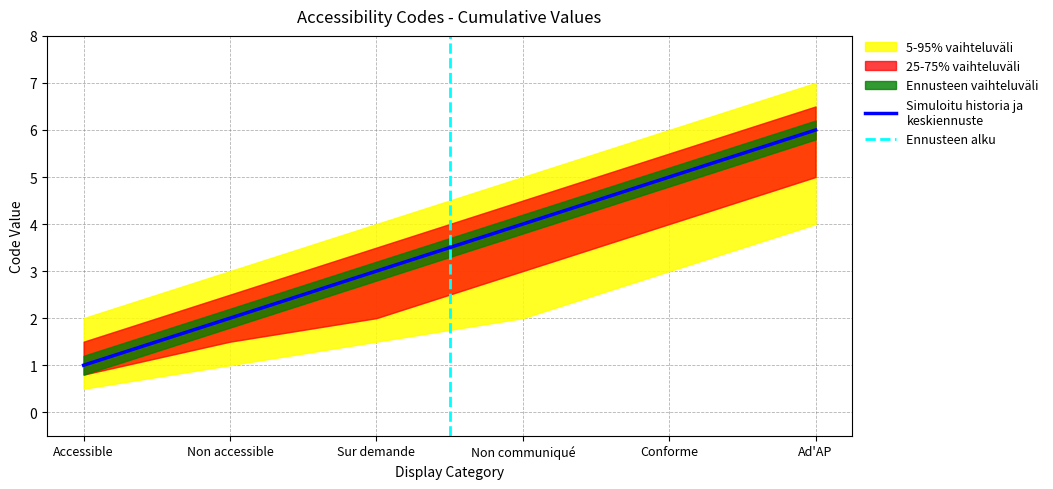

Reading right to left, extract all data points from this chart.

6	5	4	3	2	1